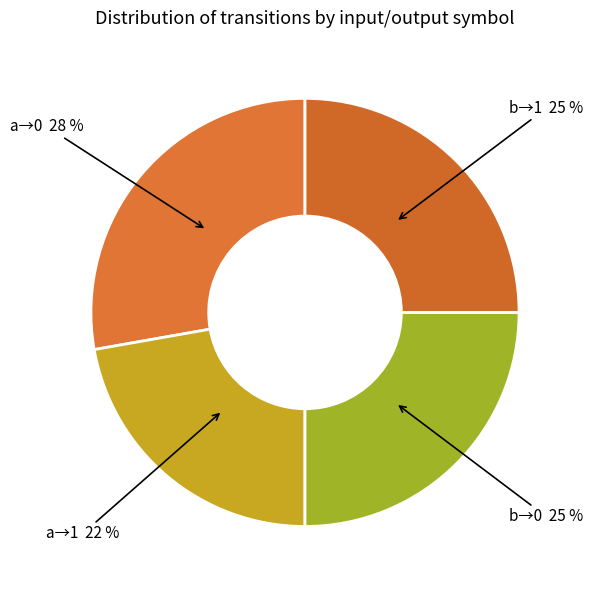

Count the number of slices in the pie.

4